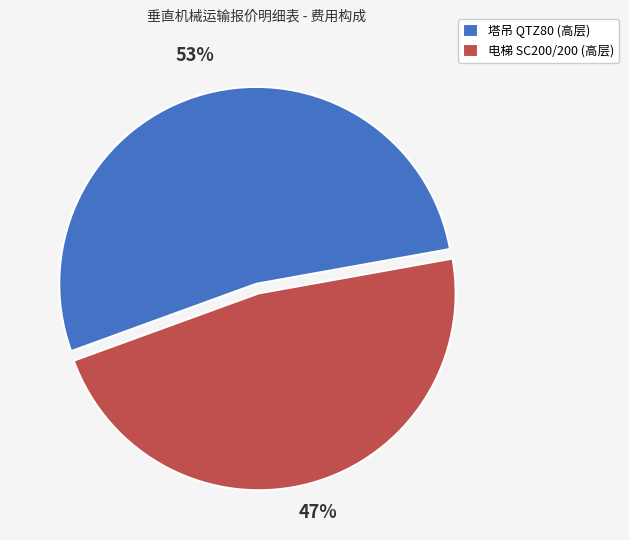

To the nearest percent, what is the average slice percentage?

50%